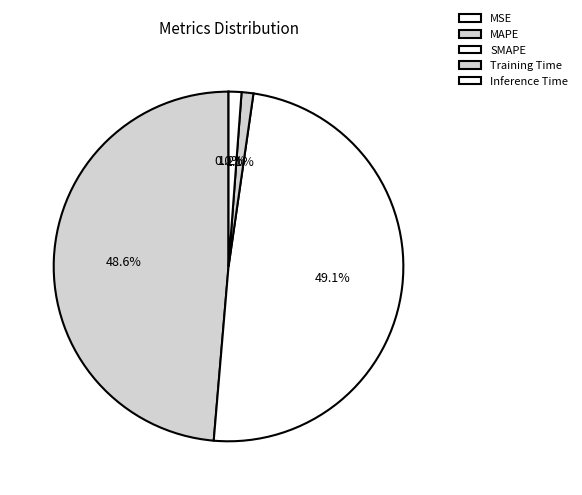

What is the smallest slice in the pie chart?

MSE